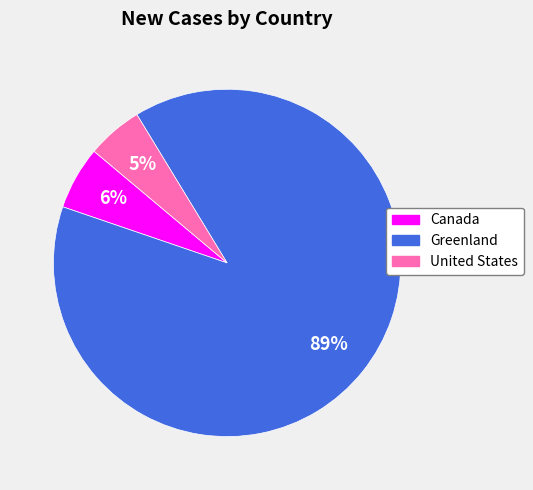

Is it true that United States is 5% of the pie?

True